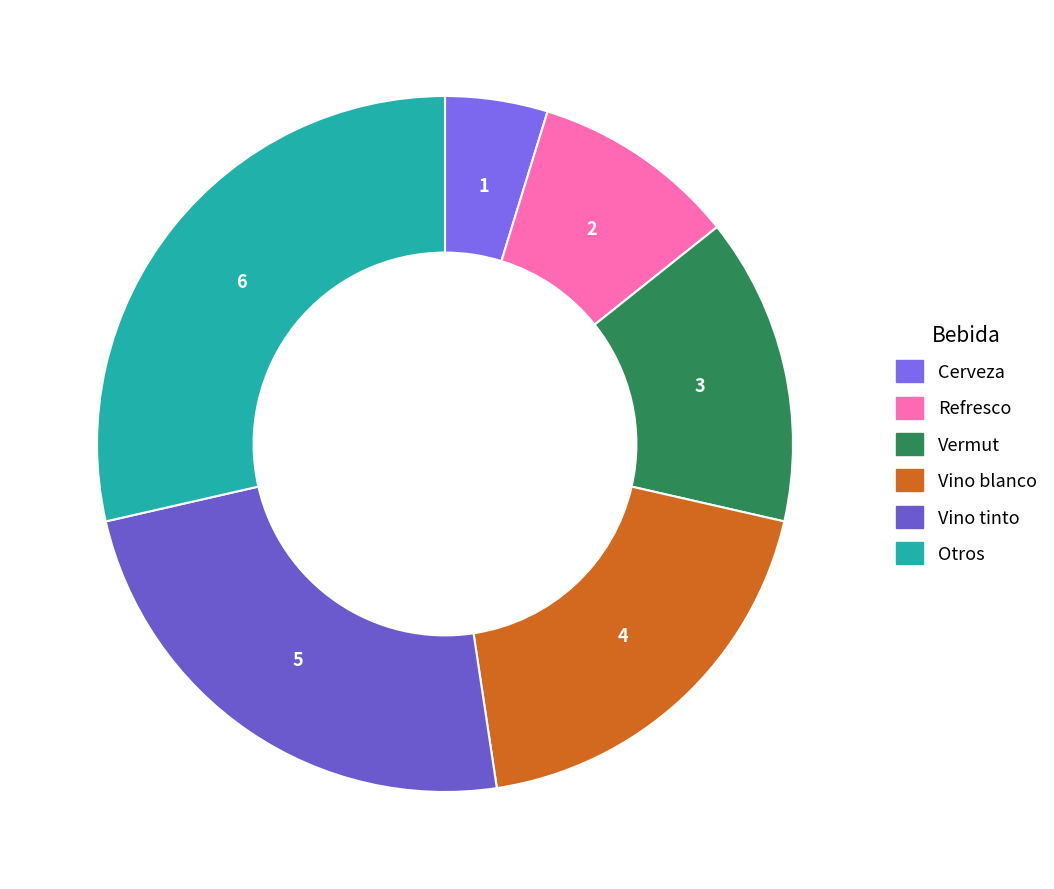

Does Refresco represent more than half of the total?

No